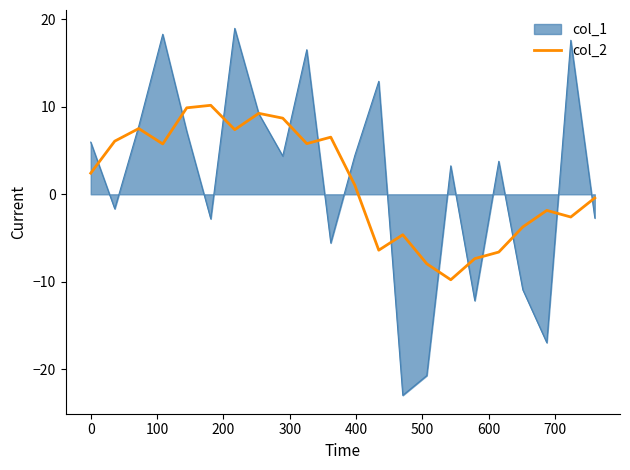

List the series in order of their peak value, lowest first.

col_2, col_1